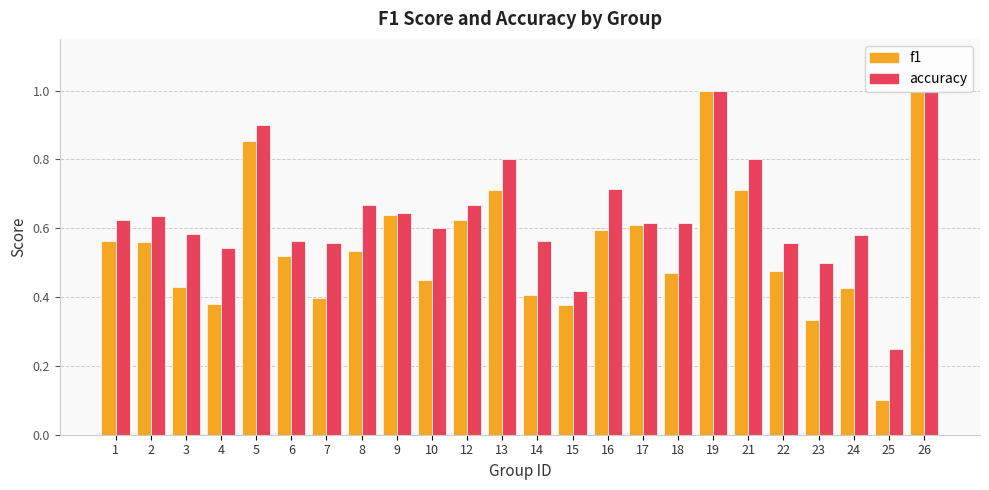

What is the value of the accuracy bar at the 19th from the left?

0.8